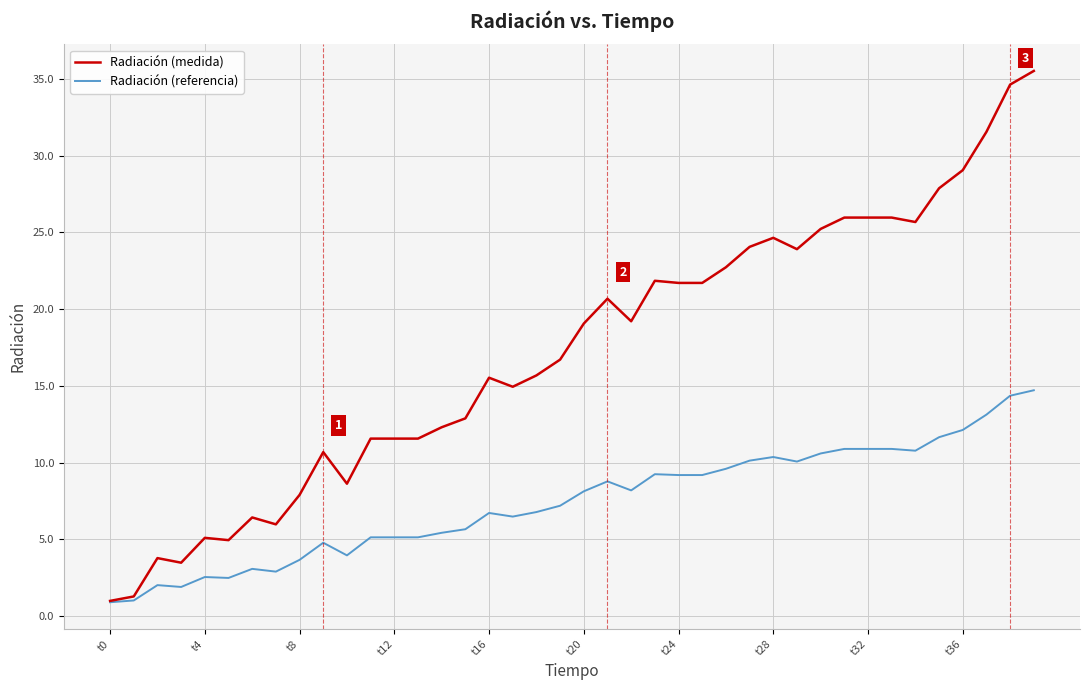

What is the minimum value shown in the chart?

0.9